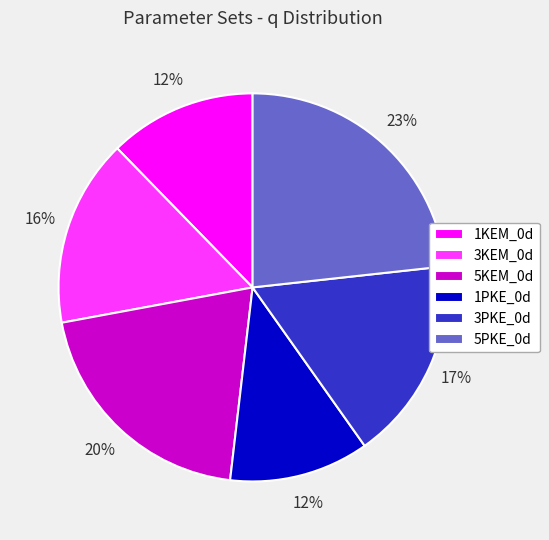

Which has a higher value, 5PKE_0d or 3PKE_0d?

5PKE_0d